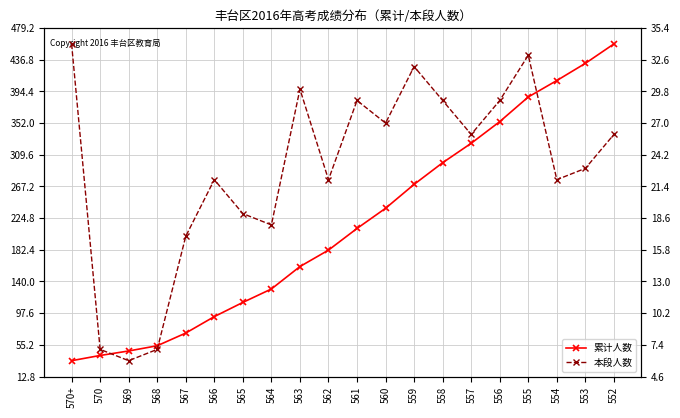

At which category is the sum across all series the highest?

552